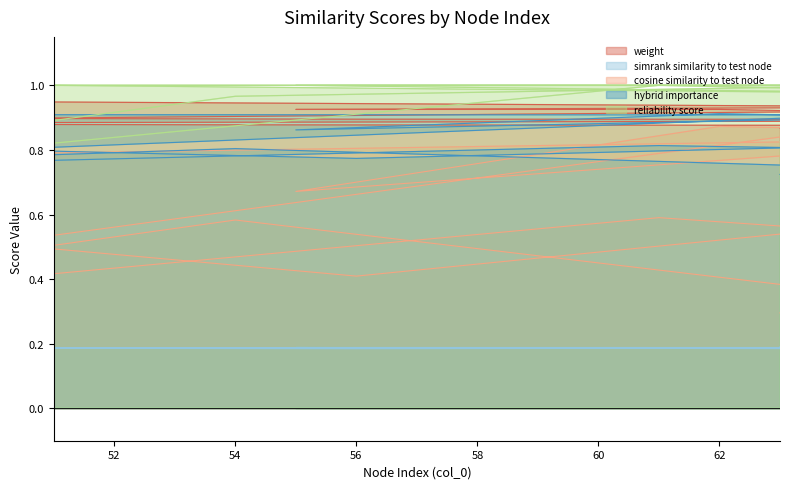

List the series in order of their peak value, lowest first.

simrank_similarity_to_test_node, cosine_similarity_to_test_node, hybrid_importance, weight, reliability_score